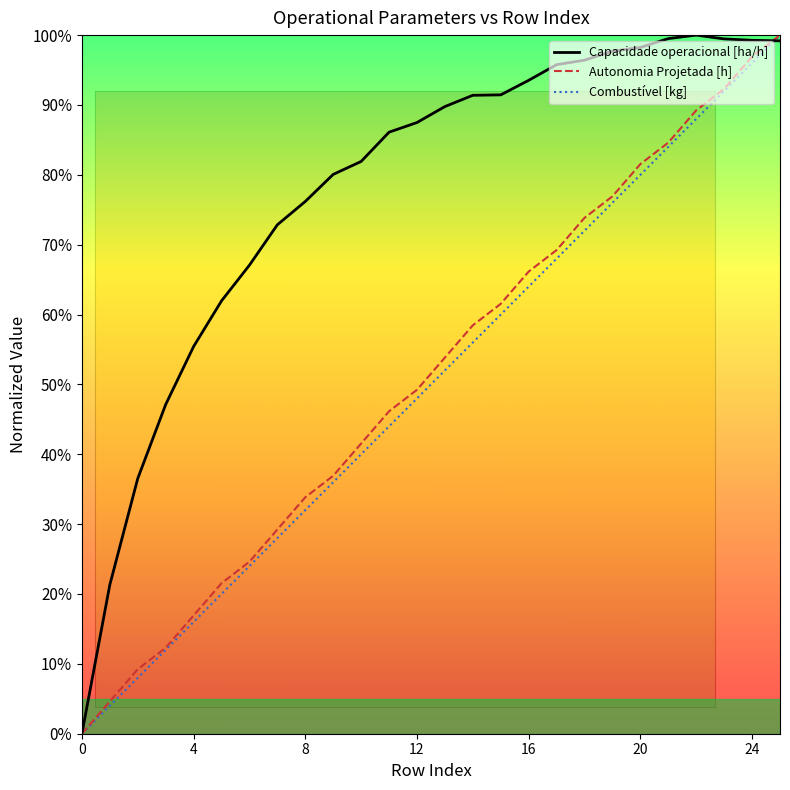

Rank the series by their maximum value, from lowest to highest.

Capacidade operacional [ha/h], Autonomia Projetada [h], Combustível [kg]